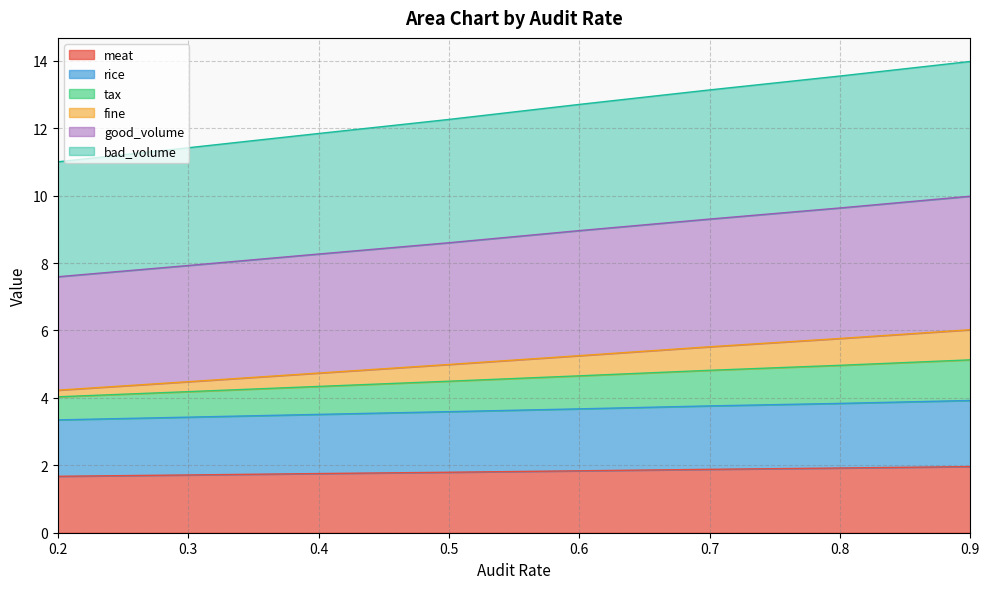

Does the chart have visible grid lines?

Yes